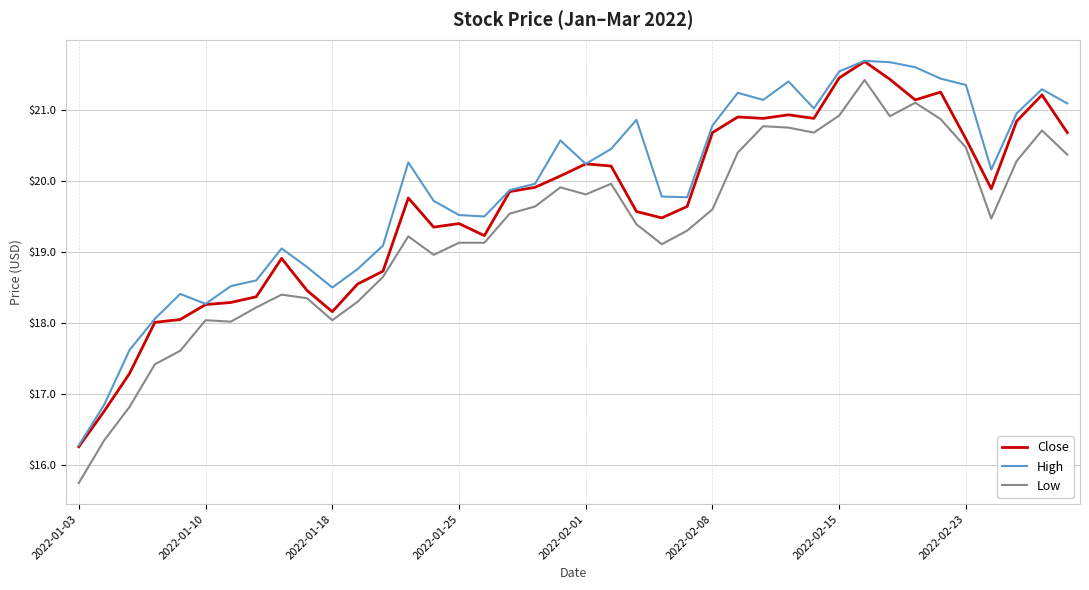

What is the maximum value for Close?

21.7